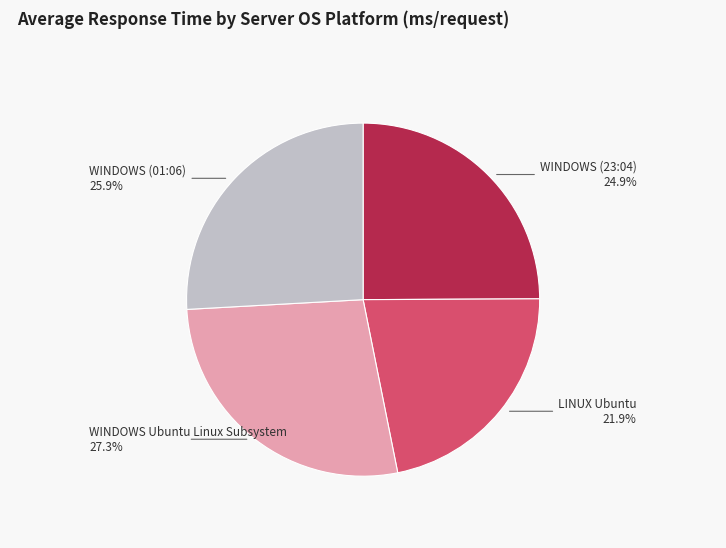

What portion of the pie excludes LINUX Ubuntu?

78.1%